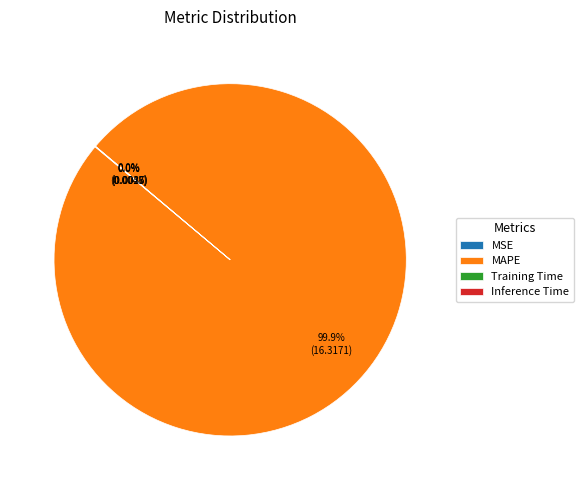

Which category accounts for the majority?

MAPE